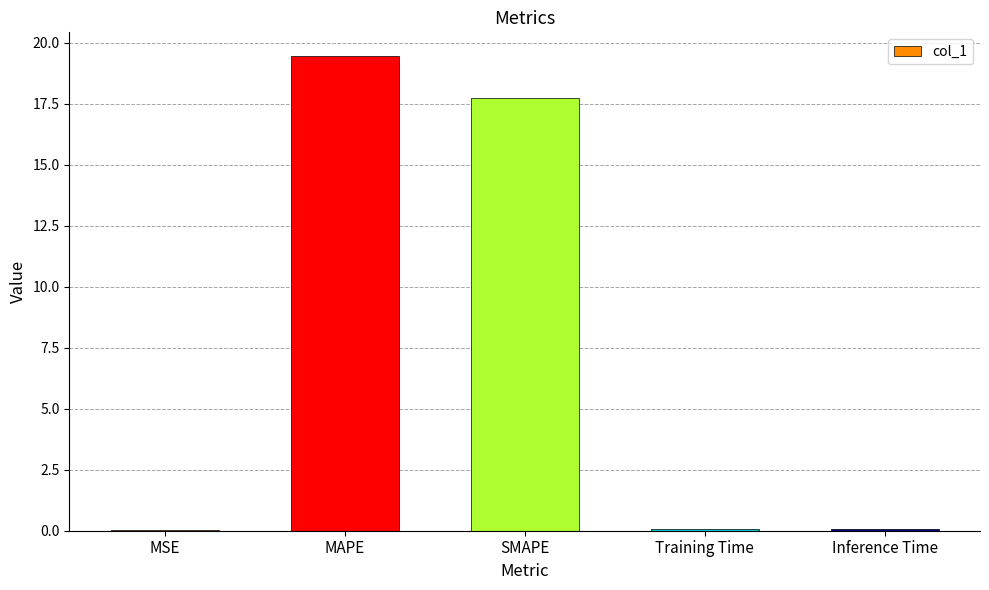

The value at SMAPE is 17.7. True or false?

True